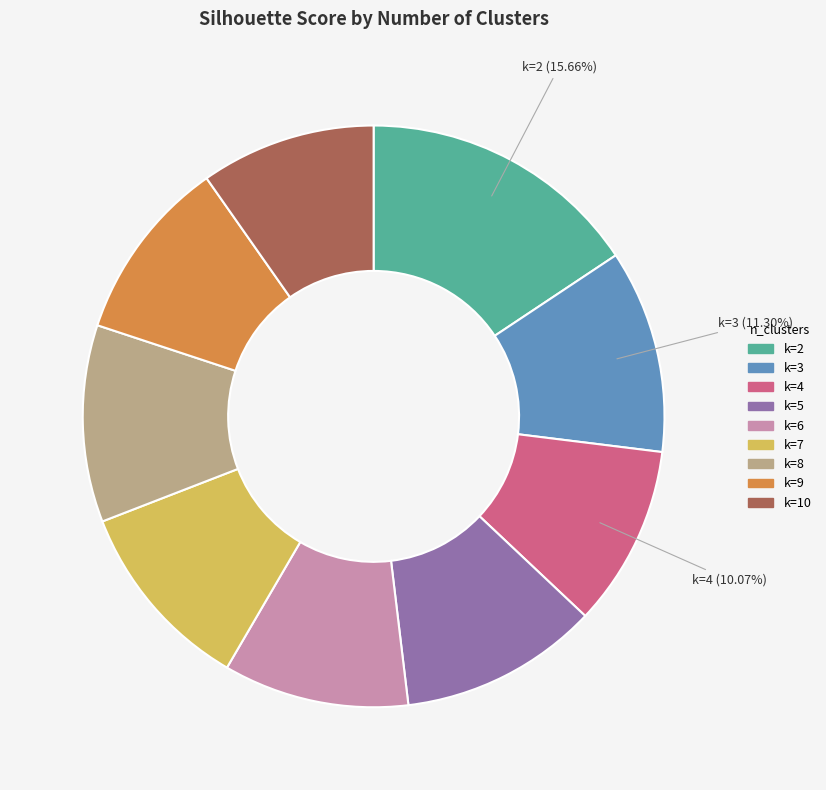

Count the number of slices in the pie.

9